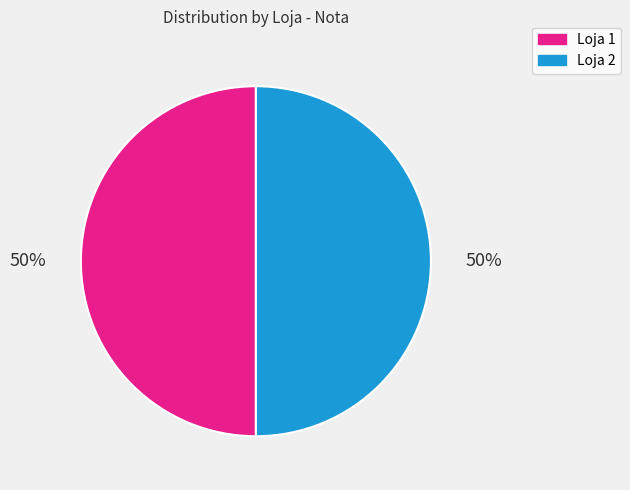

How many segments does this pie chart have?

2